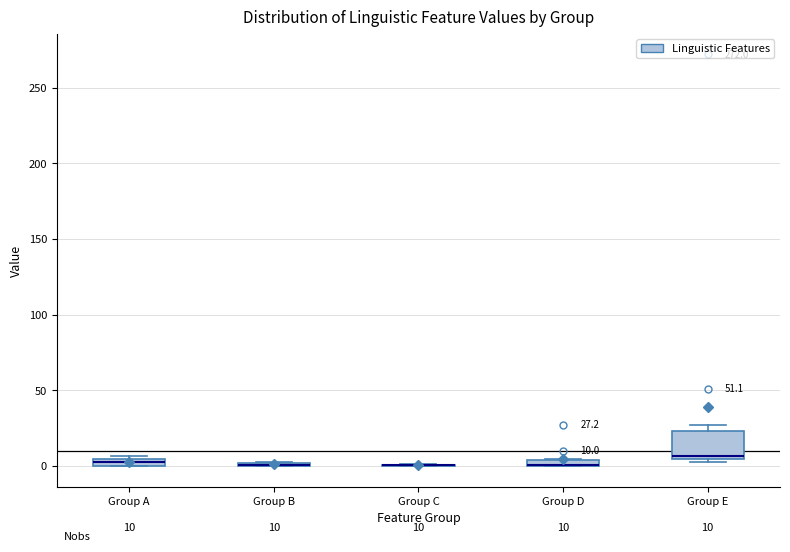

Which box is the tallest, from its lower edge to its upper edge?

Group E